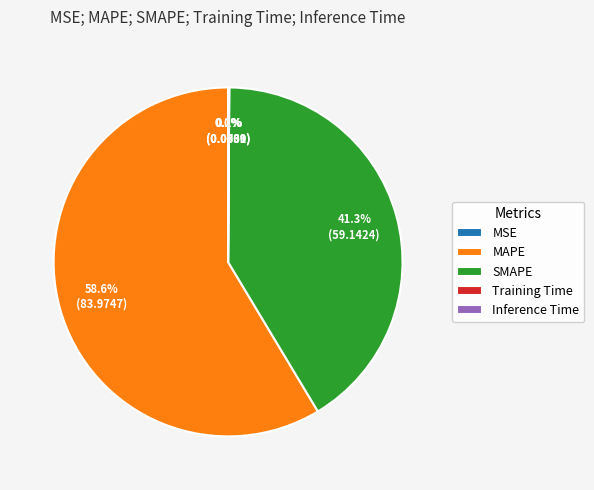

Which category accounts for the majority?

MAPE